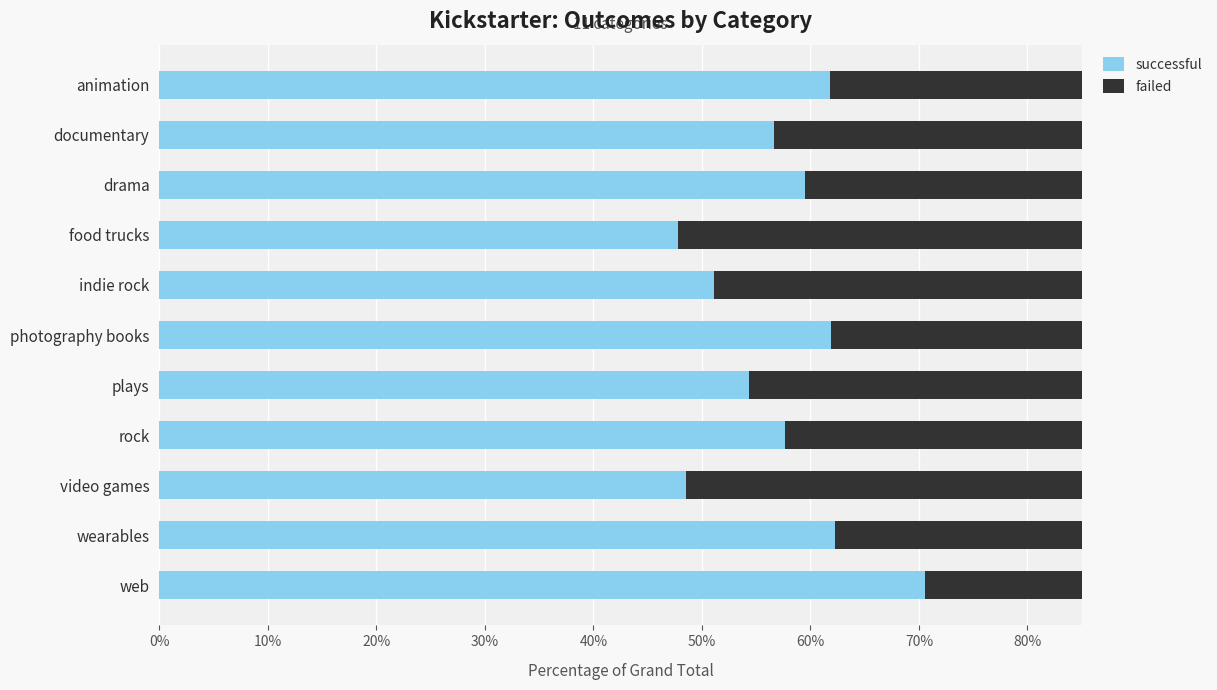

List the series in order of their peak value, highest first.

successful, failed